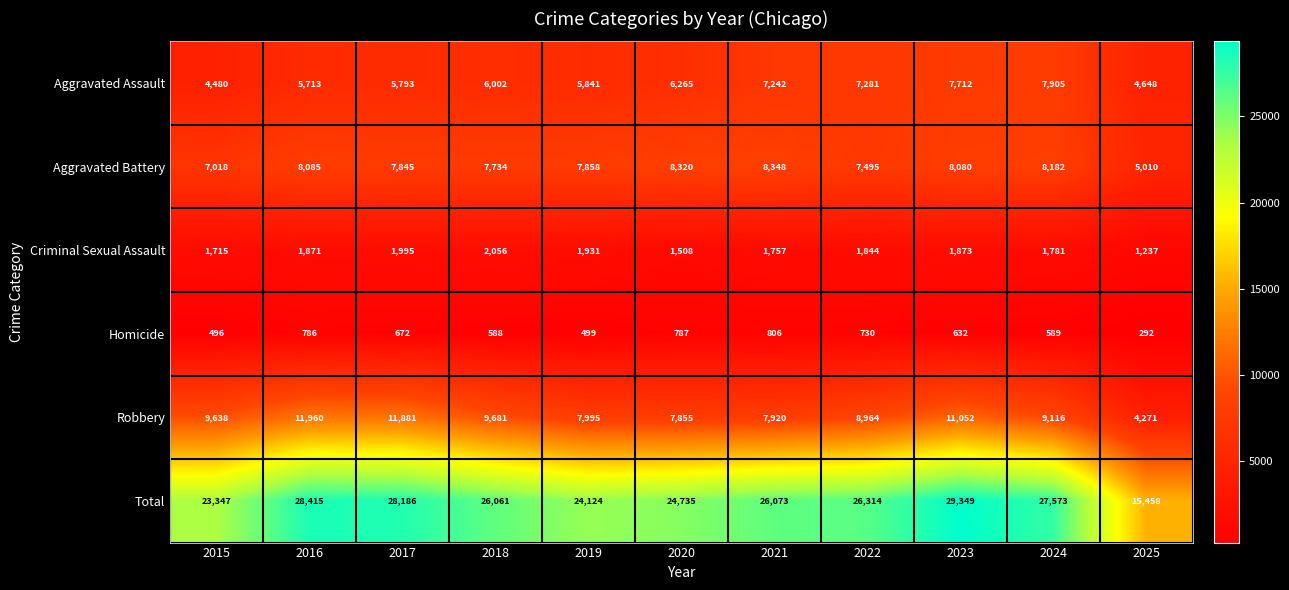

The Criminal Sexual Assault series shows 1995 at 2017. True or false?

True